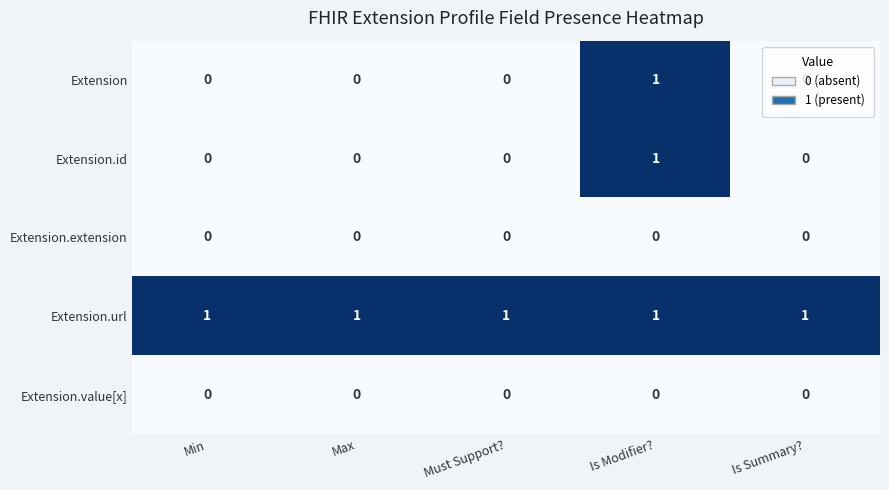

The value of Extension.id at Max is 0. True or false?

True